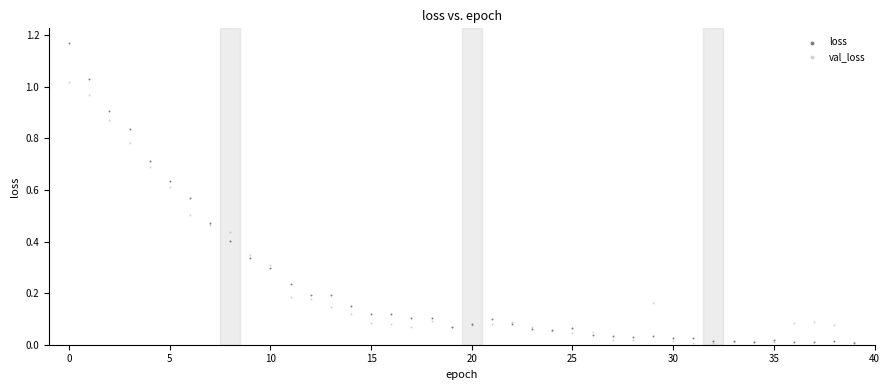

Which series contains the highest Y value?

loss